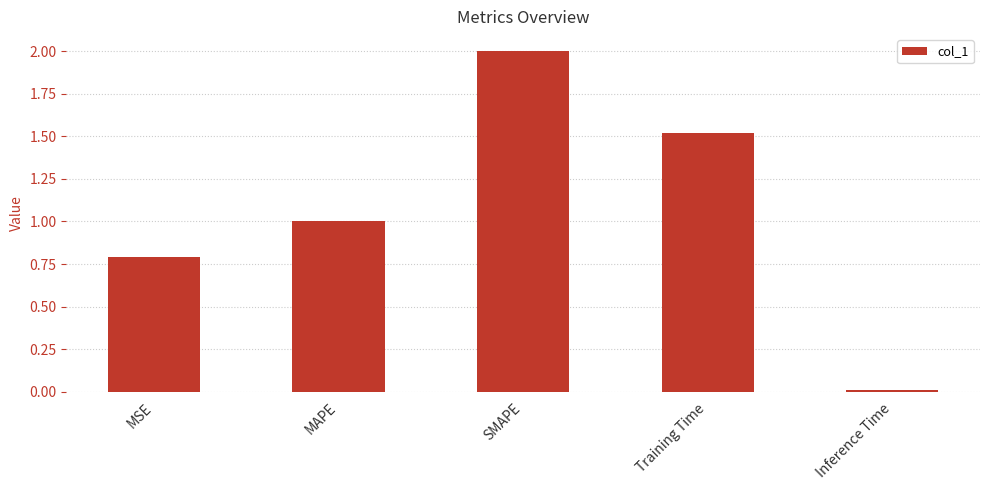

Rank the categories by value from lowest to highest.

Inference Time, MSE, MAPE, Training Time, SMAPE